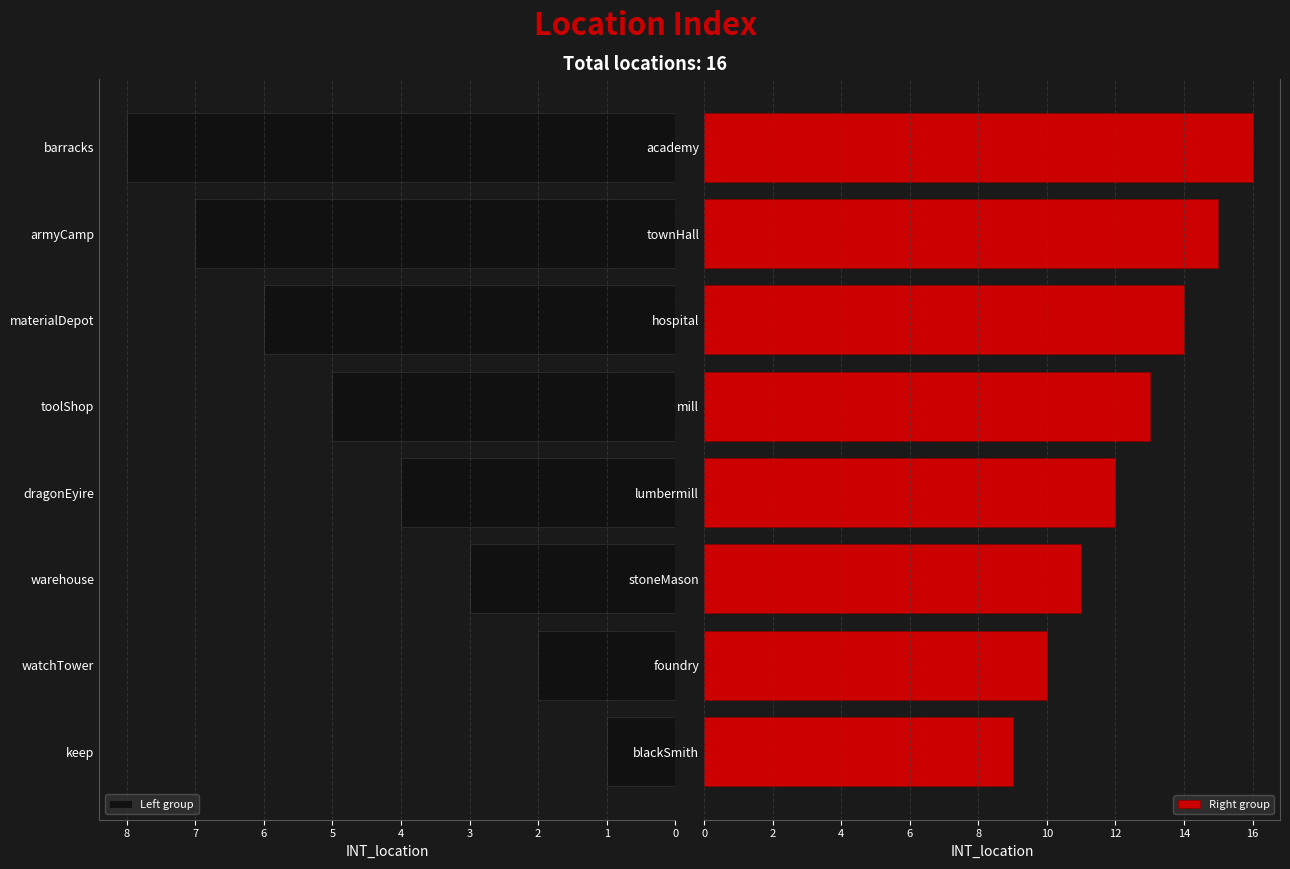

How many categories are shown in the chart?

8